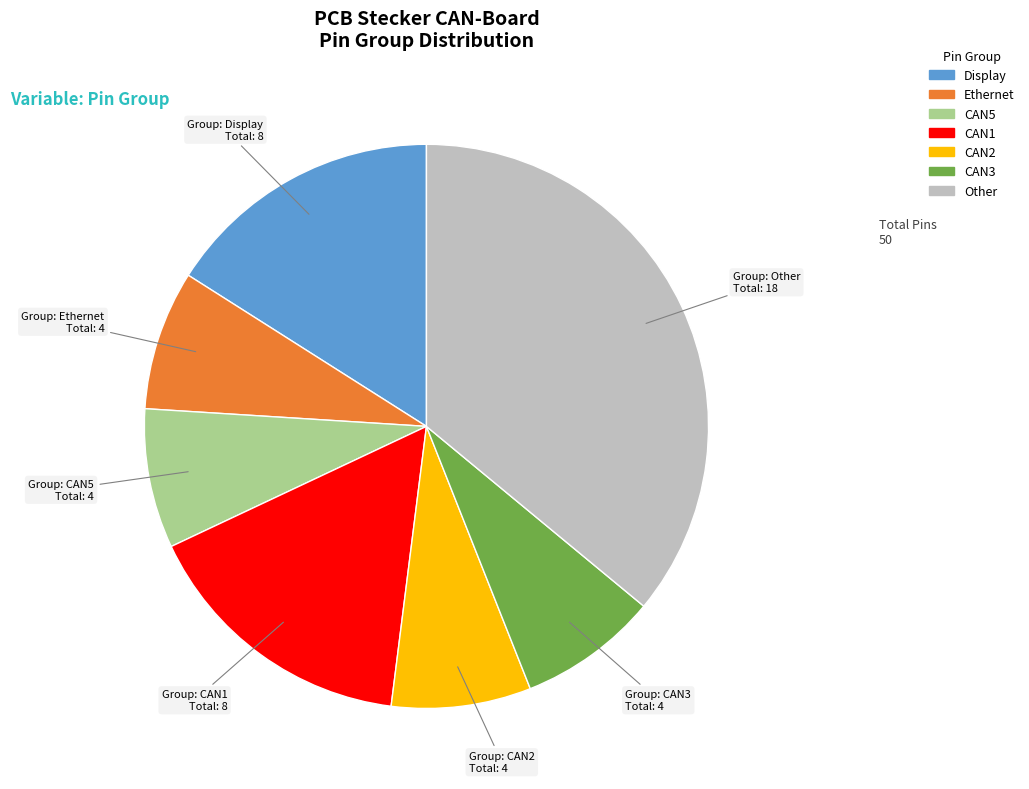

True or false: Display accounts for 16% of the total.

True